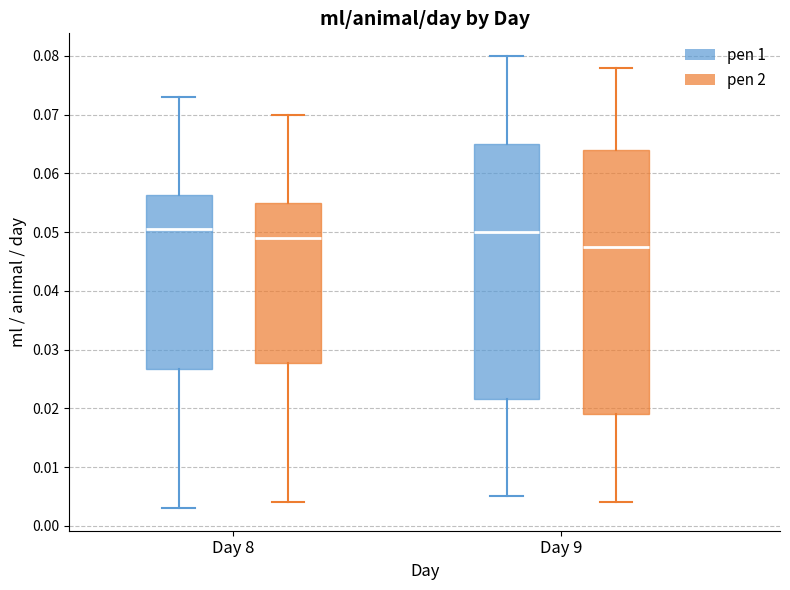

Where does the lower whisker of the box for Day 9 (pen 2) end on the y-axis? The values are not printed on the chart, so give them approximately, as read against the axis.

0.004